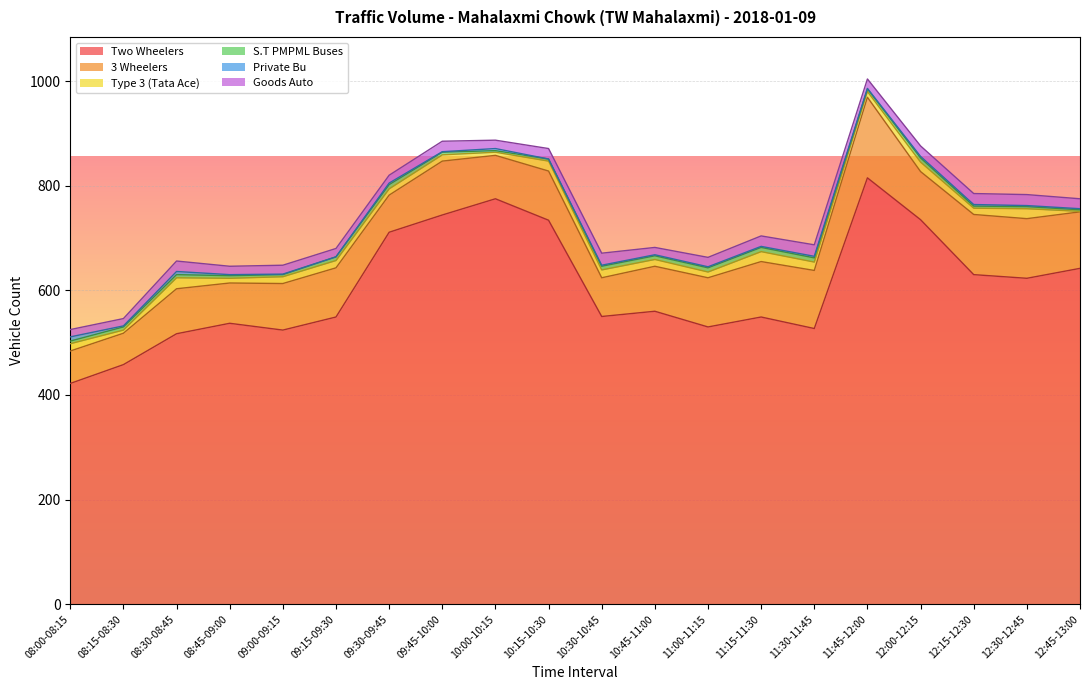

Reading left to right, extract all data points from this chart.

Two Wheelers: 08:00-08:15=422	08:15-08:30=458	08:30-08:45=517	08:45-09:00=537	09:00-09:15=524	09:15-09:30=549	09:30-09:45=711	09:45-10:00=744	10:00-10:15=775	10:15-10:30=734	10:30-10:45=550	10:45-11:00=560	11:00-11:15=530	11:15-11:30=549	11:30-11:45=527	11:45-12:00=815	12:00-12:15=735	12:15-12:30=630	12:30-12:45=623	12:45-13:00=642
3 Wheelers: 08:00-08:15=62	08:15-08:30=60	08:30-08:45=86	08:45-09:00=77	09:00-09:15=89	09:15-09:30=94	09:30-09:45=71	09:45-10:00=103	10:00-10:15=83	10:15-10:30=94	10:30-10:45=74	10:45-11:00=86	11:00-11:15=94	11:15-11:30=106	11:30-11:45=111	11:45-12:00=154	12:00-12:15=92	12:15-12:30=115	12:30-12:45=114	12:45-13:00=108
Type 3 (Tata Ace): 08:00-08:15=14	08:15-08:30=6	08:30-08:45=21	08:45-09:00=9	09:00-09:15=13	09:15-09:30=14	09:30-09:45=12	09:45-10:00=12	10:00-10:15=6	10:15-10:30=19	10:30-10:45=15	10:45-11:00=13	11:00-11:15=11	11:15-11:30=19	11:30-11:45=16	11:45-12:00=11	12:00-12:15=18	12:15-12:30=12	12:30-12:45=19	12:45-13:00=1
S.T PMPML Buses: 08:00-08:15=5	08:15-08:30=6	08:30-08:45=6	08:45-09:00=5	09:00-09:15=4	09:15-09:30=7	09:30-09:45=8	09:45-10:00=5	10:00-10:15=3	10:15-10:30=4	10:30-10:45=7	10:45-11:00=7	11:00-11:15=8	11:15-11:30=8	11:30-11:45=8	11:45-12:00=5	12:00-12:15=8	12:15-12:30=4	12:30-12:45=4	12:45-13:00=3
Private Bu: 08:00-08:15=8	08:15-08:30=2	08:30-08:45=6	08:45-09:00=2	09:00-09:15=1	09:15-09:30=0	09:30-09:45=3	09:45-10:00=1	10:00-10:15=4	10:15-10:30=0	10:30-10:45=2	10:45-11:00=2	11:00-11:15=2	11:15-11:30=2	11:30-11:45=3	11:45-12:00=1	12:00-12:15=3	12:15-12:30=3	12:30-12:45=2	12:45-13:00=2
Goods Auto: 08:00-08:15=14	08:15-08:30=14	08:30-08:45=20	08:45-09:00=16	09:00-09:15=17	09:15-09:30=16	09:30-09:45=15	09:45-10:00=20	10:00-10:15=16	10:15-10:30=20	10:30-10:45=23	10:45-11:00=14	11:00-11:15=18	11:15-11:30=20	11:30-11:45=22	11:45-12:00=18	12:00-12:15=20	12:15-12:30=21	12:30-12:45=21	12:45-13:00=19